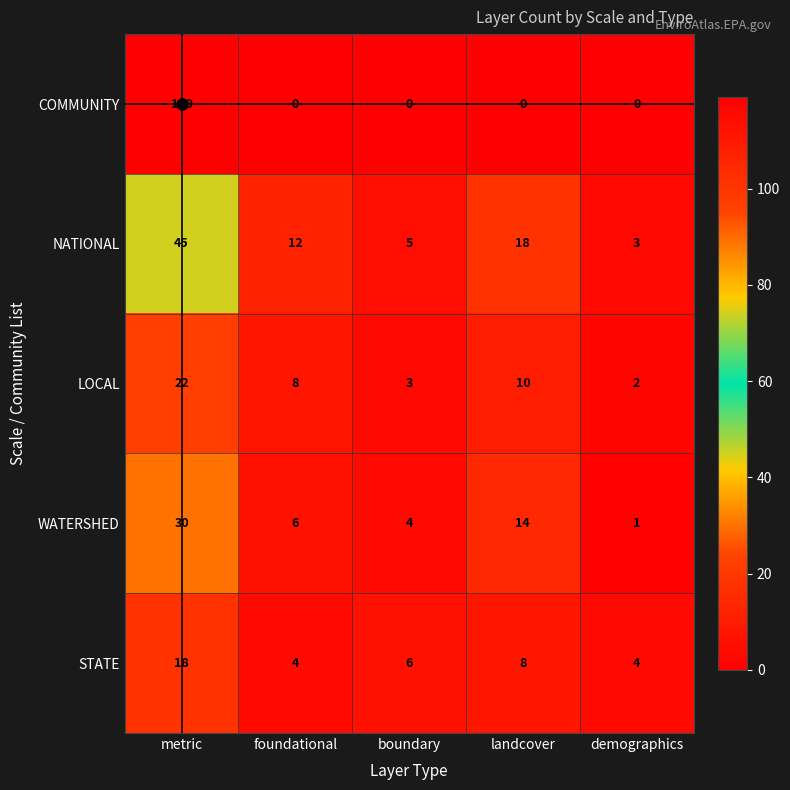

At boundary, list the series in order from largest to smallest.

STATE, NATIONAL, WATERSHED, LOCAL, COMMUNITY